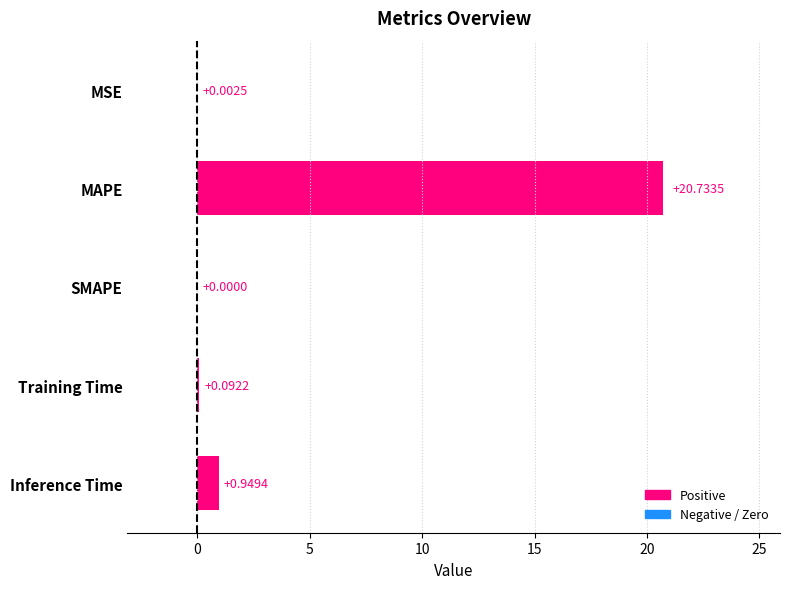

Between MSE and Inference Time, which is larger?

Inference Time